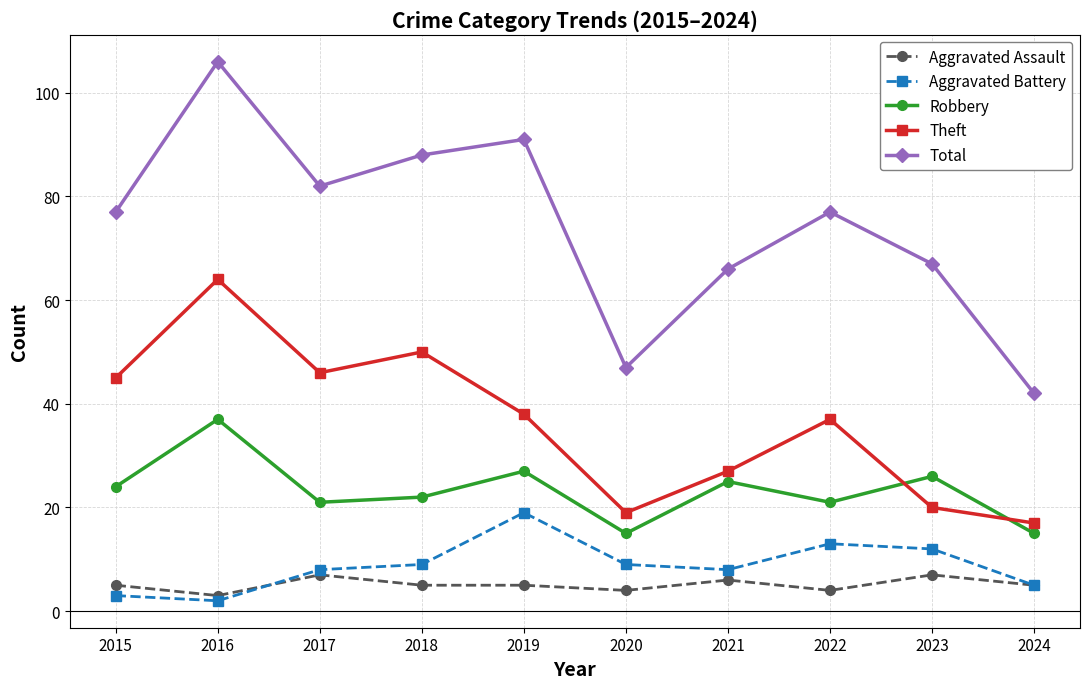

Which label corresponds to the smallest value in the chart?

2016